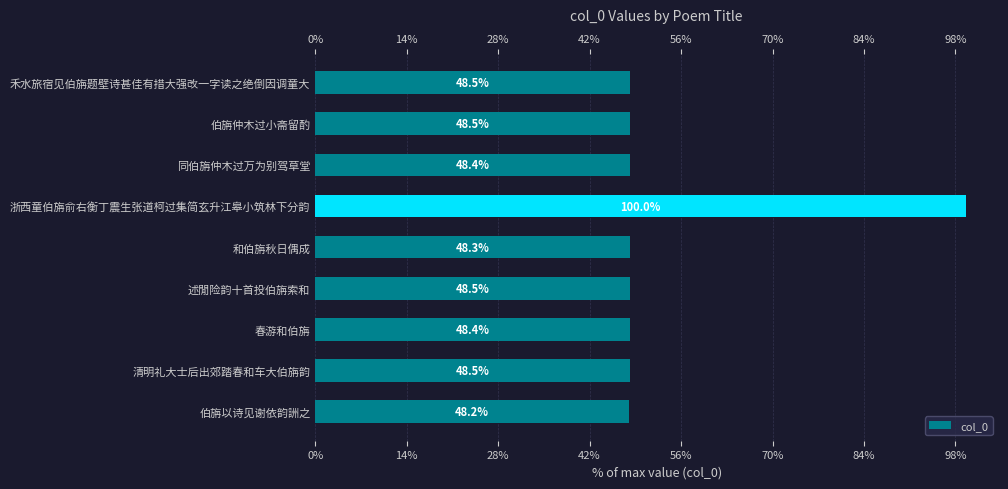

What position from the left is 伯旃仲木过小斋留酌?

2